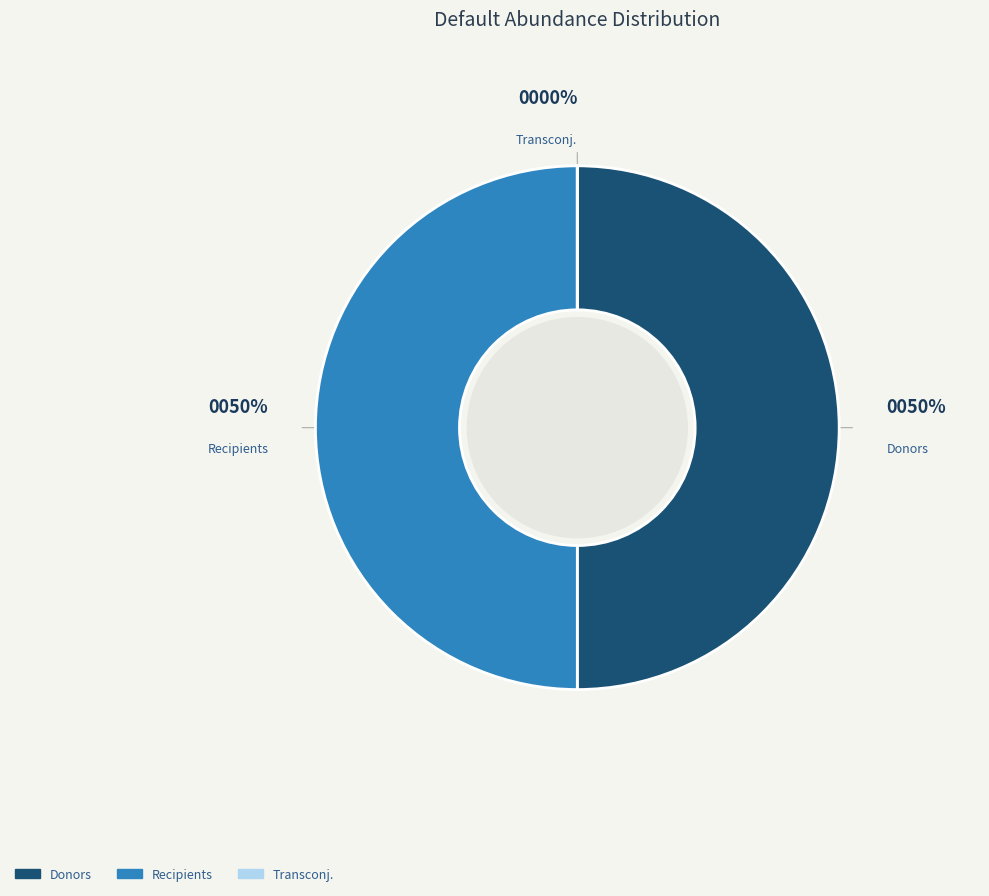

To the nearest percent, what is the difference between the largest and smallest slice percentages?

50%